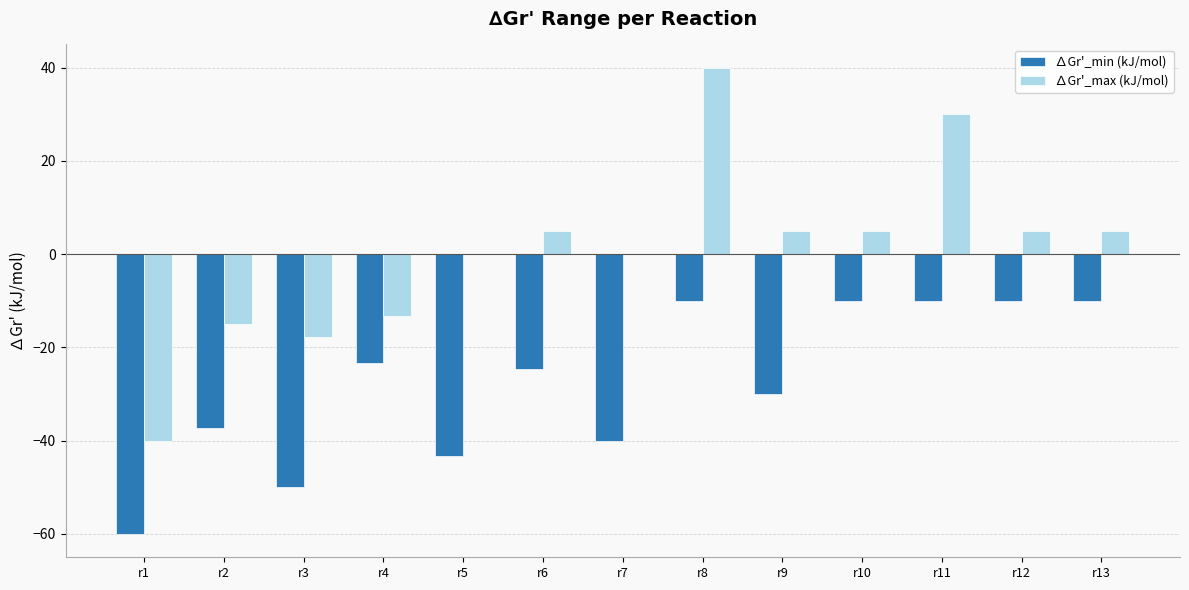

Which series has the largest total across all categories?

∆Gr'_max (kJ/mol)